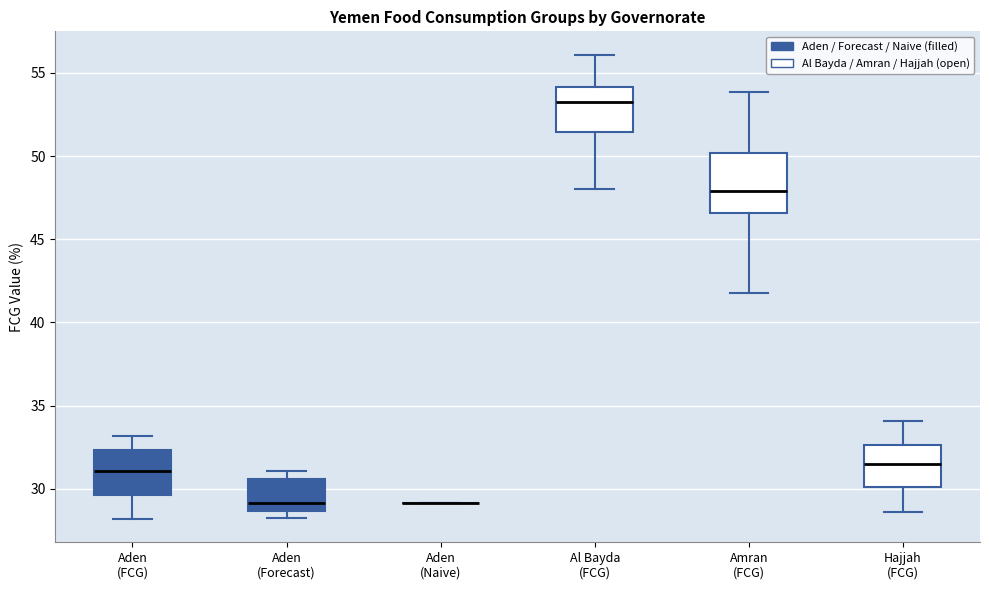

Comparing the boxes themselves (not the whiskers), which one is the tallest?

Amran (FCG)